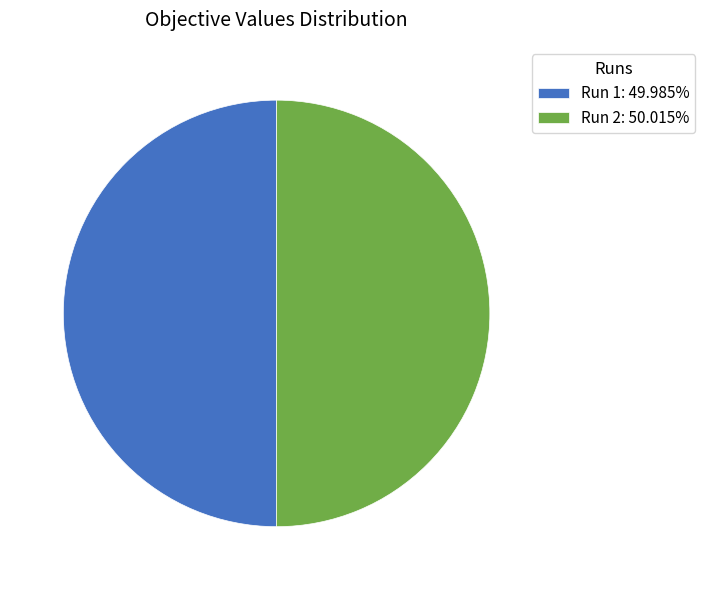

What is the largest slice in the pie chart?

2